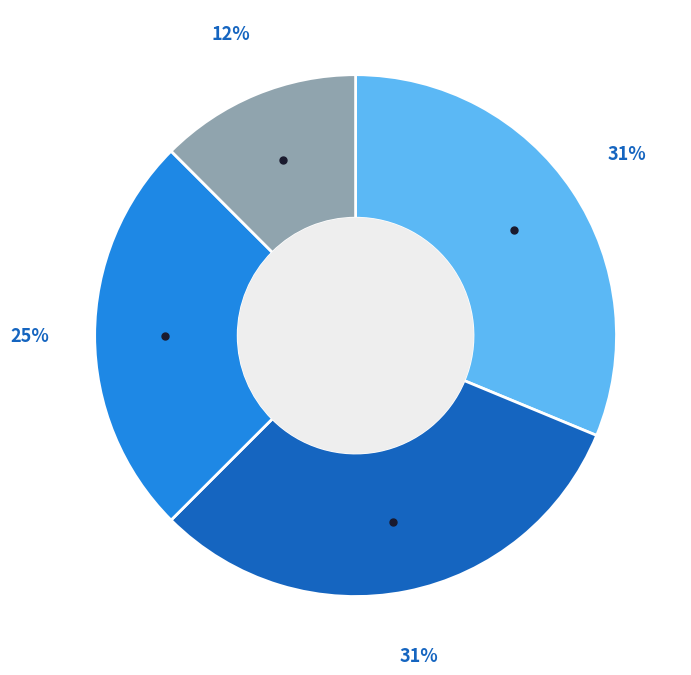

Does any single category account for the majority?

No